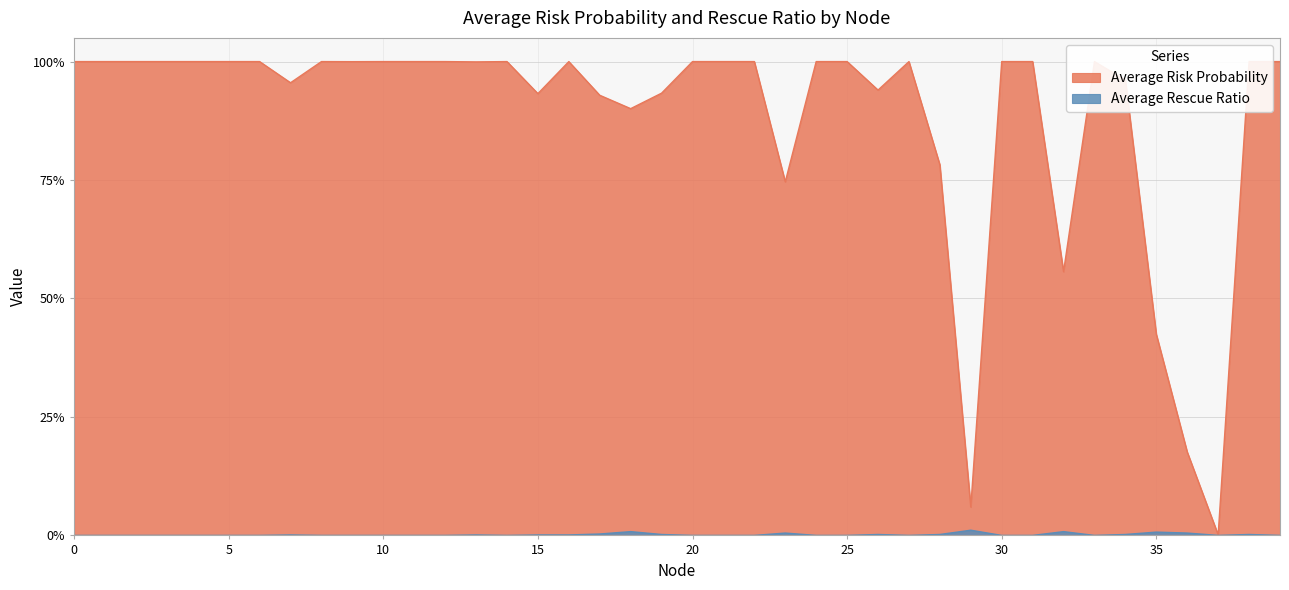

What is the sum of the Average Risk Probability values at 37 and 12?

1.0